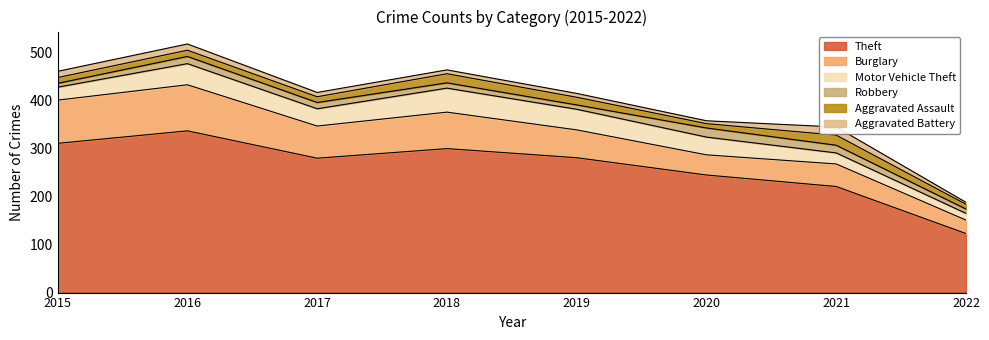

What is the sum of the Aggravated Assault values at 2021 and 2018?

40